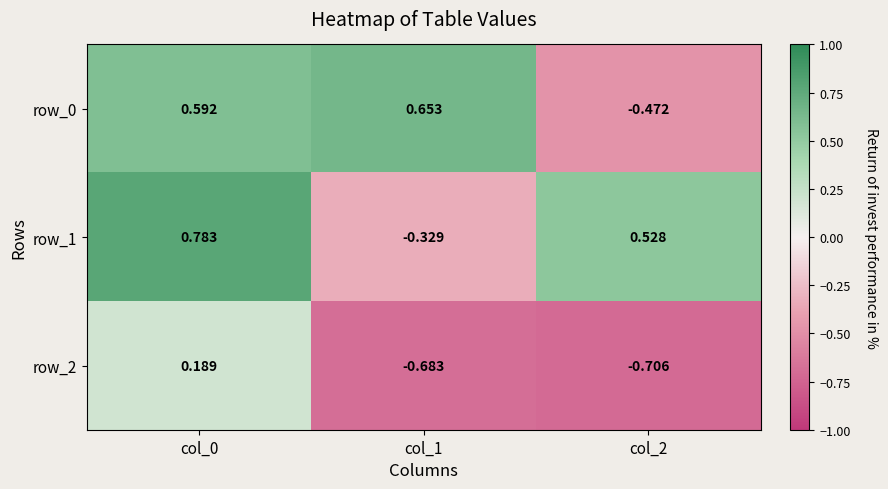

Is the value of row_2 at col_1 greater than the value of row_1 at col_0?

No